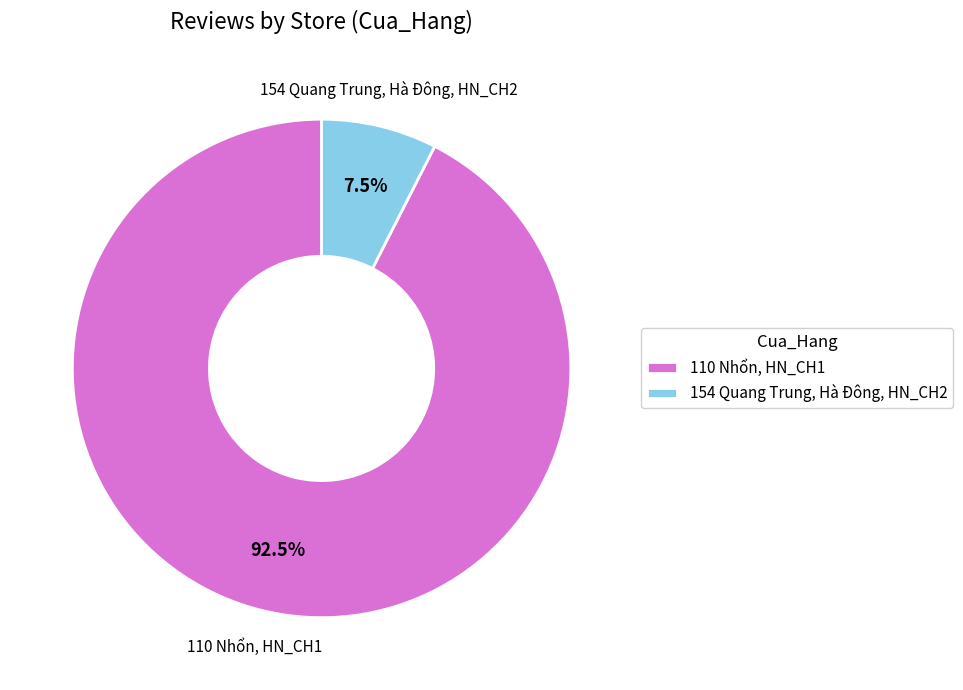

What is the smallest slice in the pie chart?

154 Quang Trung, Hà Đông, HN_CH2